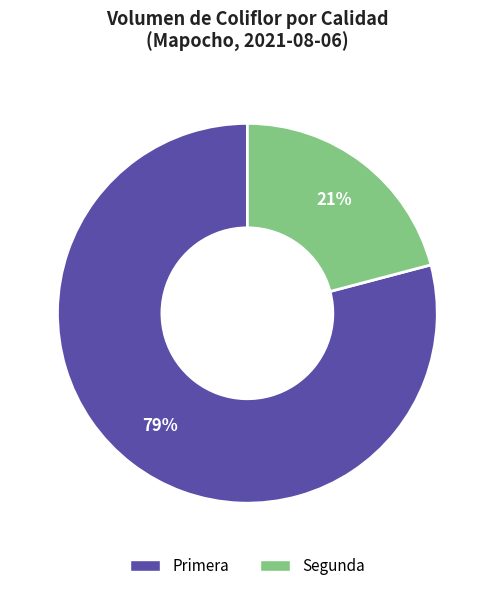

Is Primera the majority of the pie?

Yes